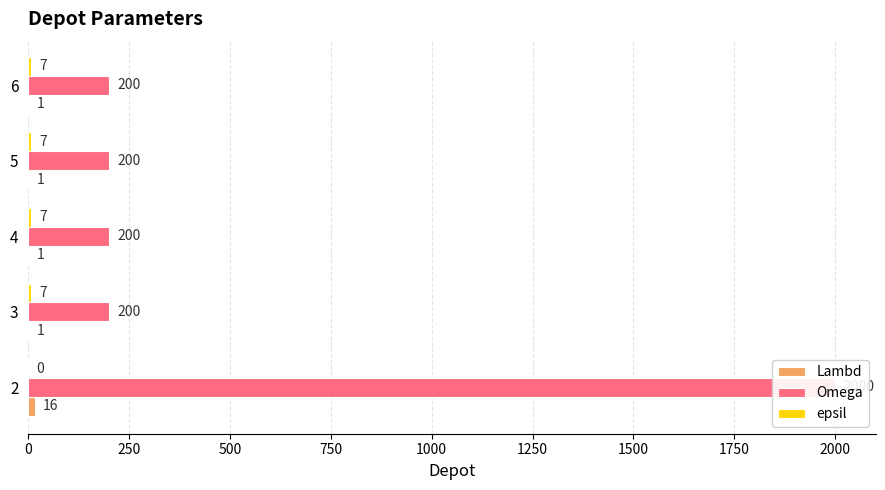

Read the epsil value at 6.

7